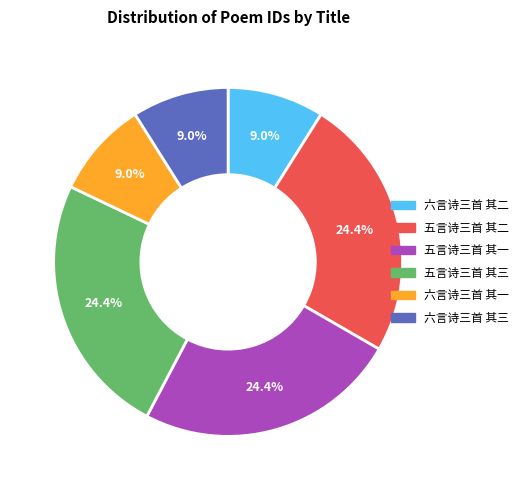

To the nearest percent, what is the average slice percentage?

17%